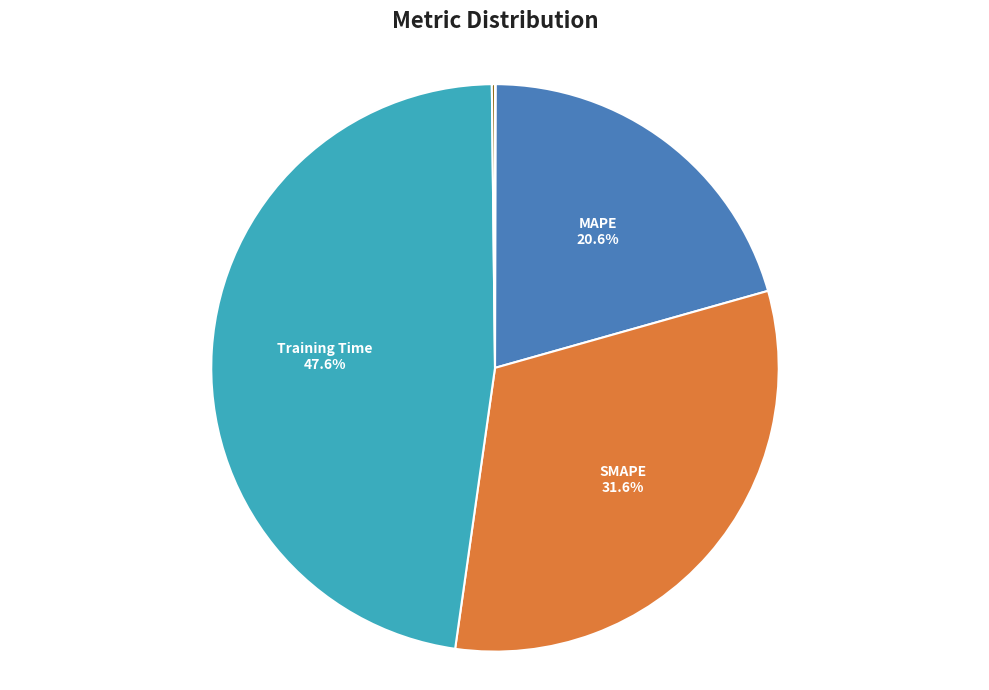

Which category has the biggest portion of the pie?

Training Time